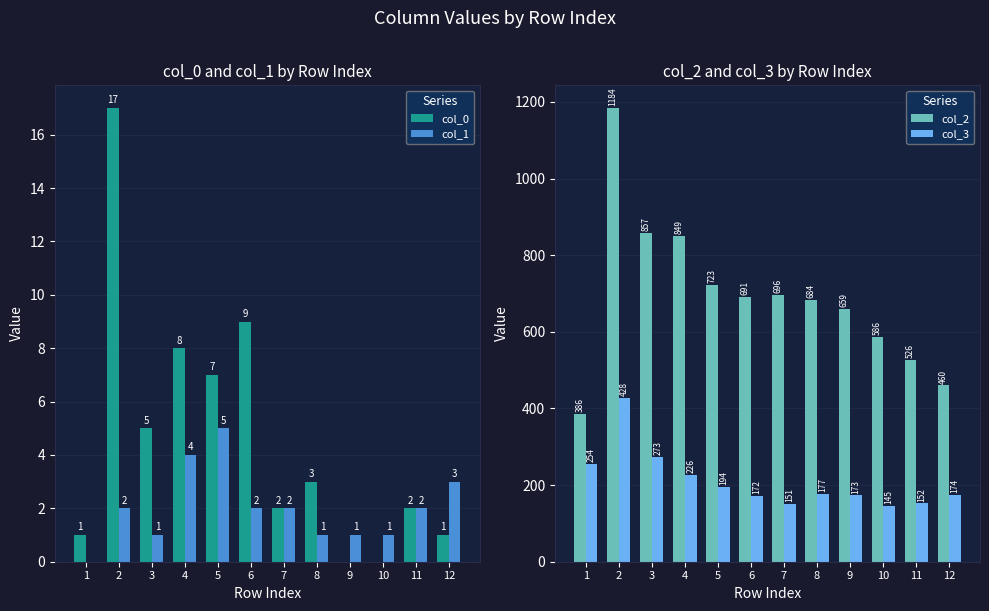

What is the sum of the col_2 values at 8 and 2?

1868